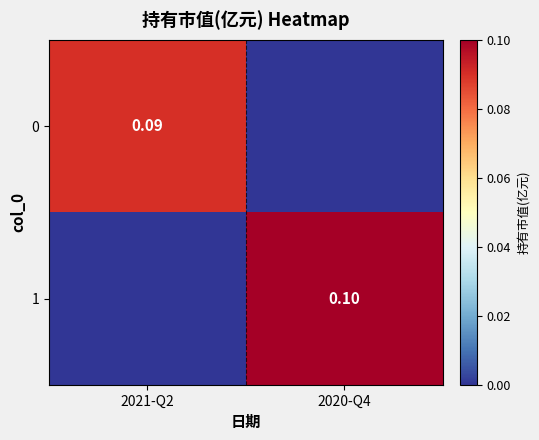

At how many categories does at least one series exceed 0?

2